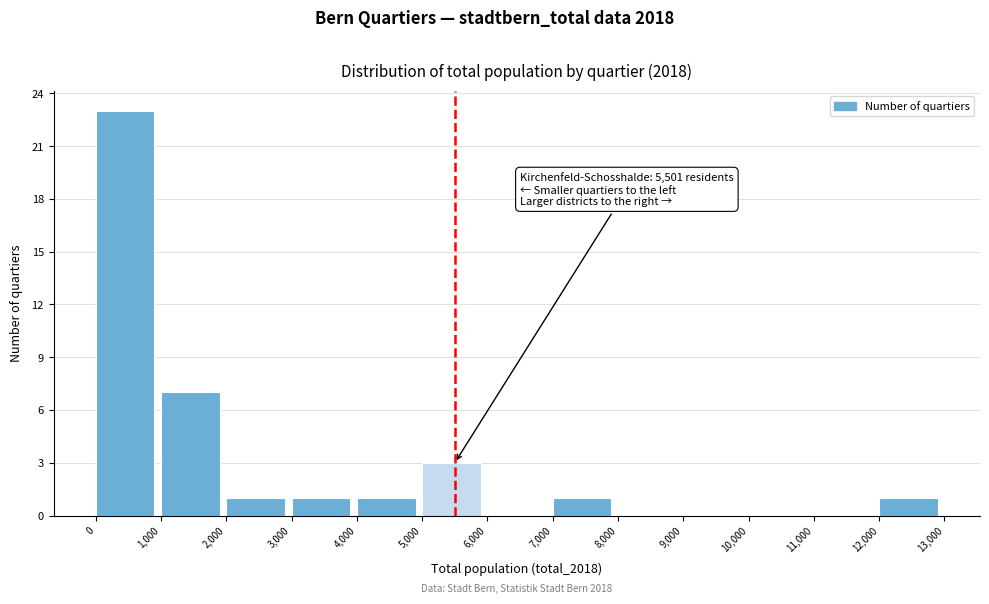

Which range on the x-axis has the tallest bar?

0 to 1,000